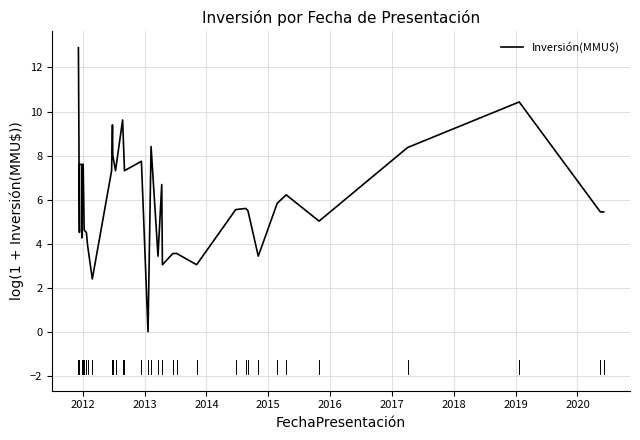

What is the greatest value displayed?

12.9